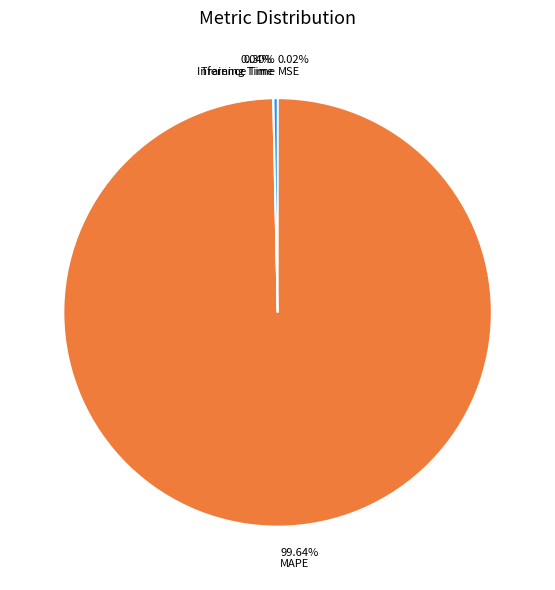

Which has a higher value, MAPE or Inference Time?

MAPE